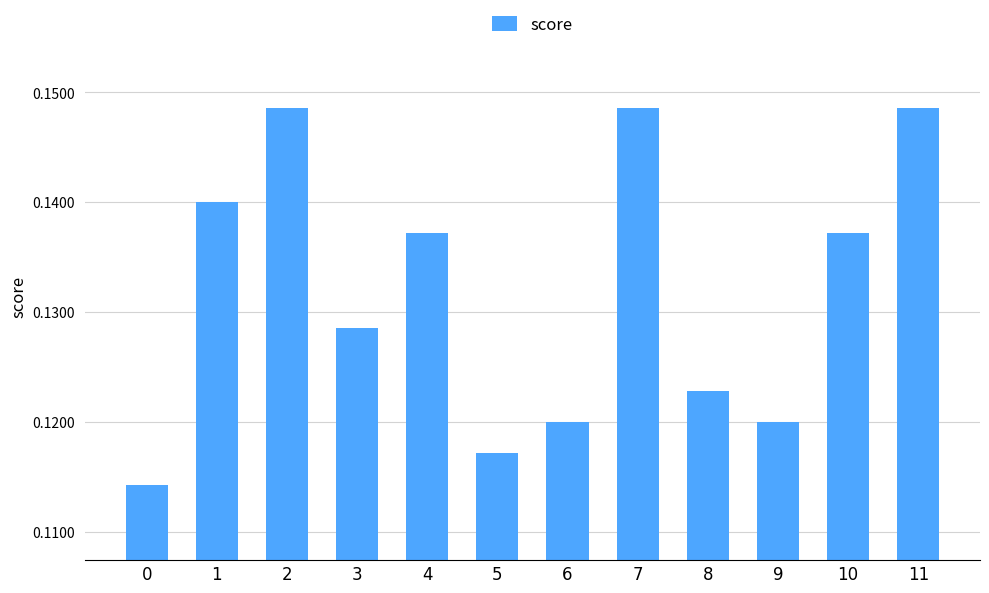

How many bars are there in total?

12